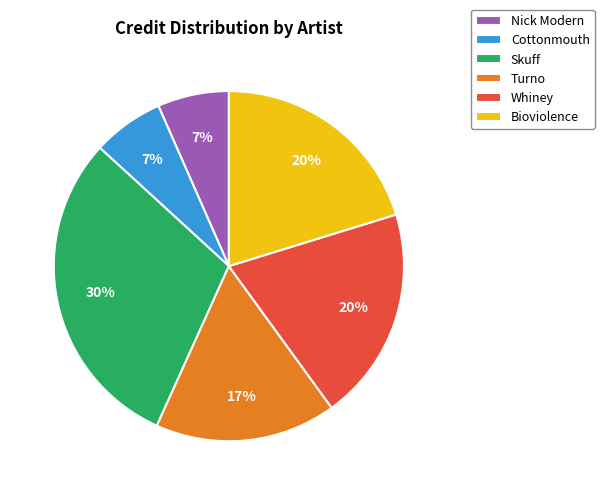

The Turno slice represents 23% of the pie. True or false?

False